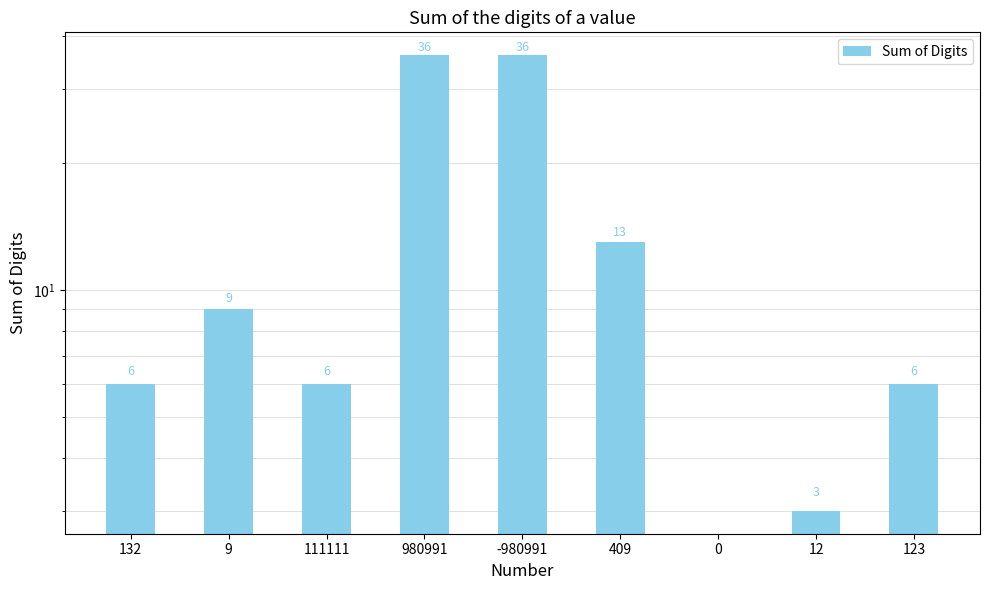

How many bars are there in total?

9